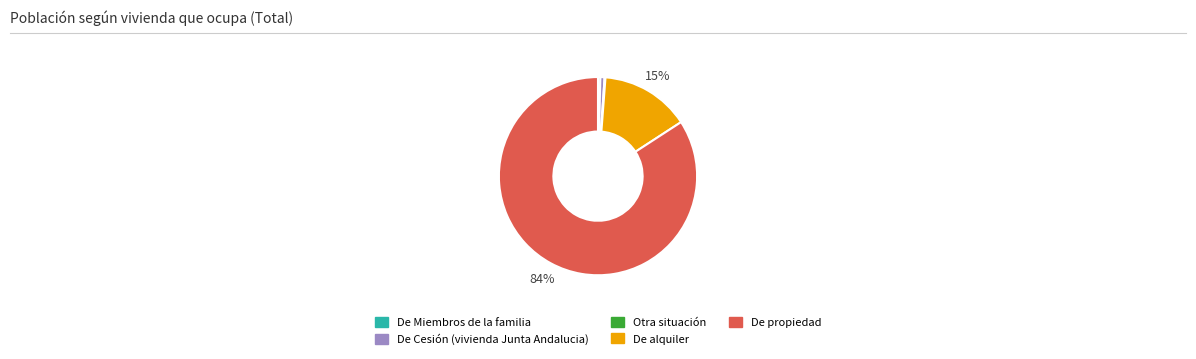

To the nearest percent, what portion does De alquiler represent?

15%